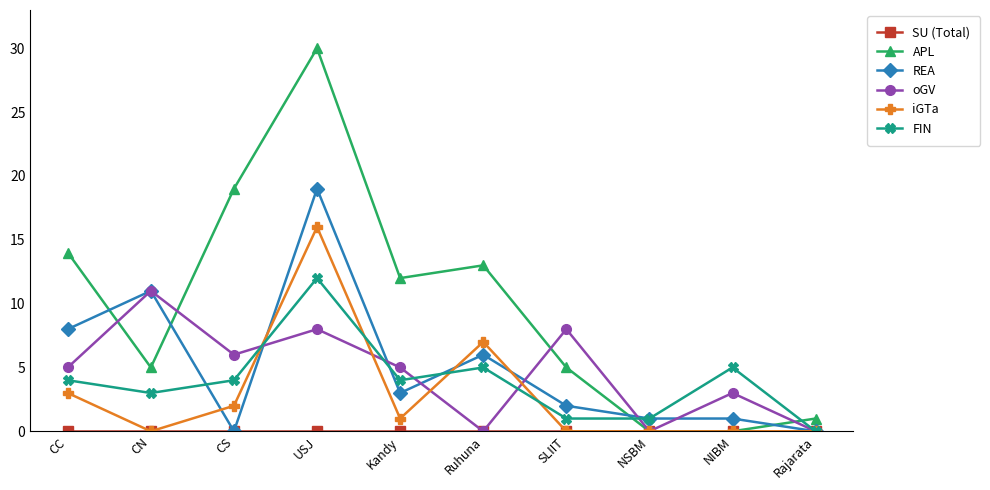

What value does the oGV series have at CS, to the nearest 5?

5